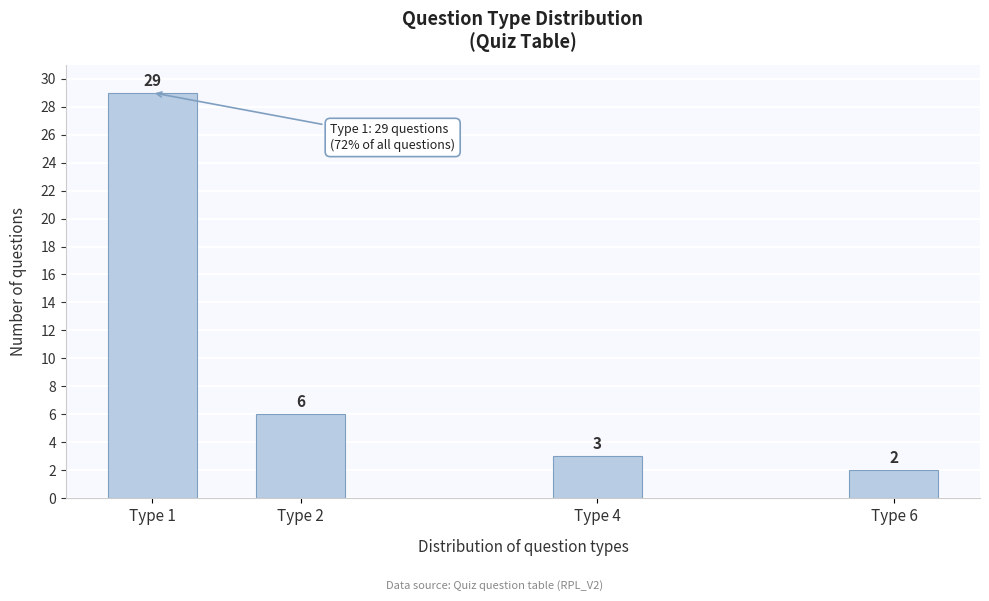

Reading right to left, what are all the values shown in this chart?

2	3	6	29